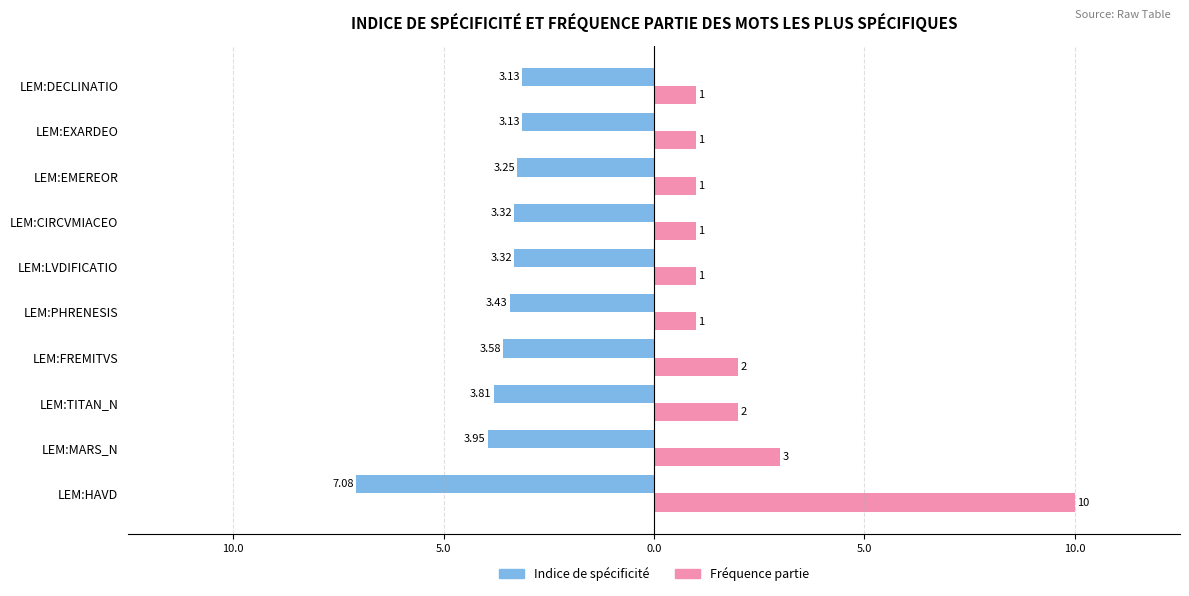

What are all the series names shown in the legend?

Indice de spécificité, Fréquence partie